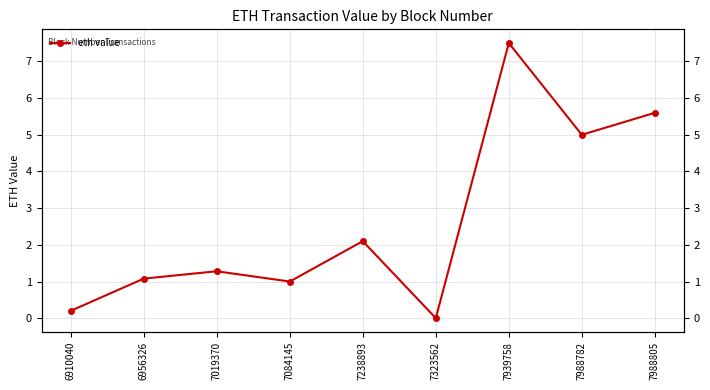

How many points are higher than both their immediate neighbors (excluding endpoints)?

3